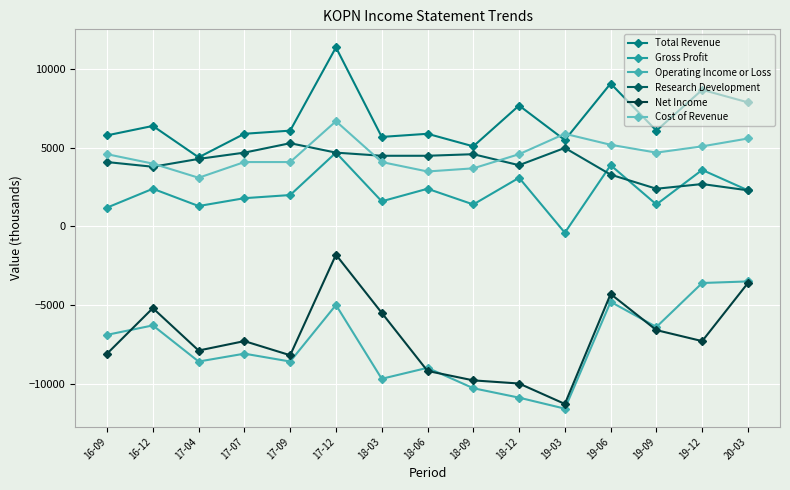

Does the chart have visible grid lines?

Yes